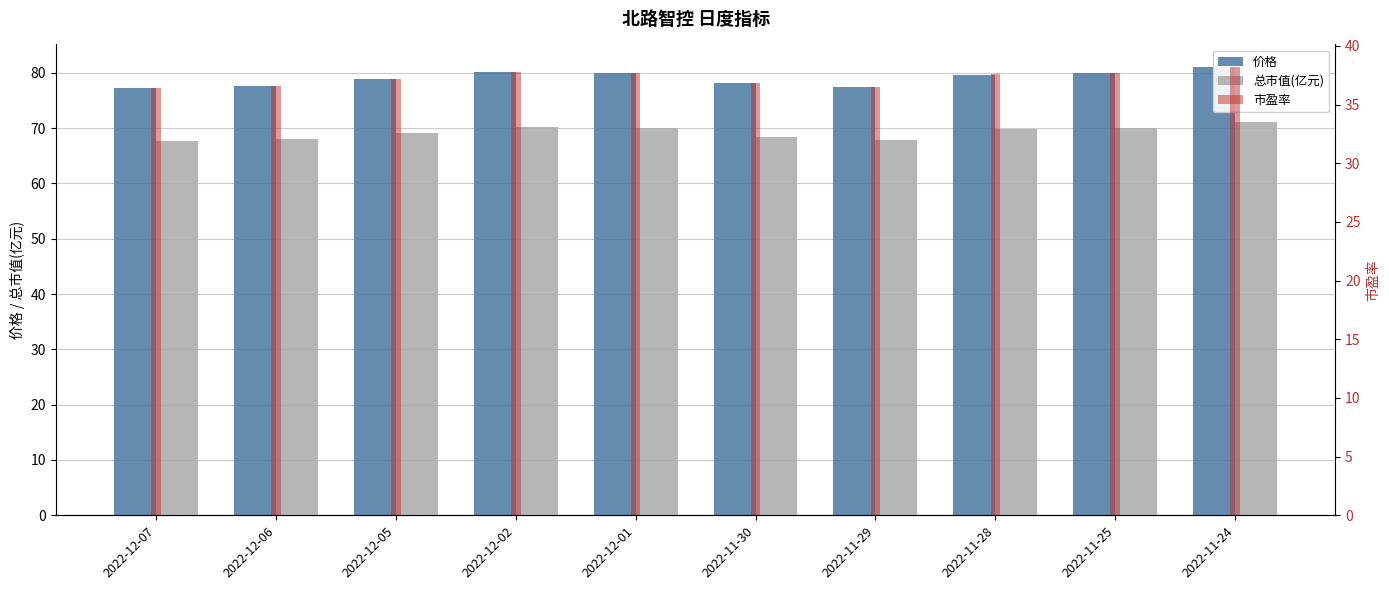

How many data points in 价格 are above 79?

5